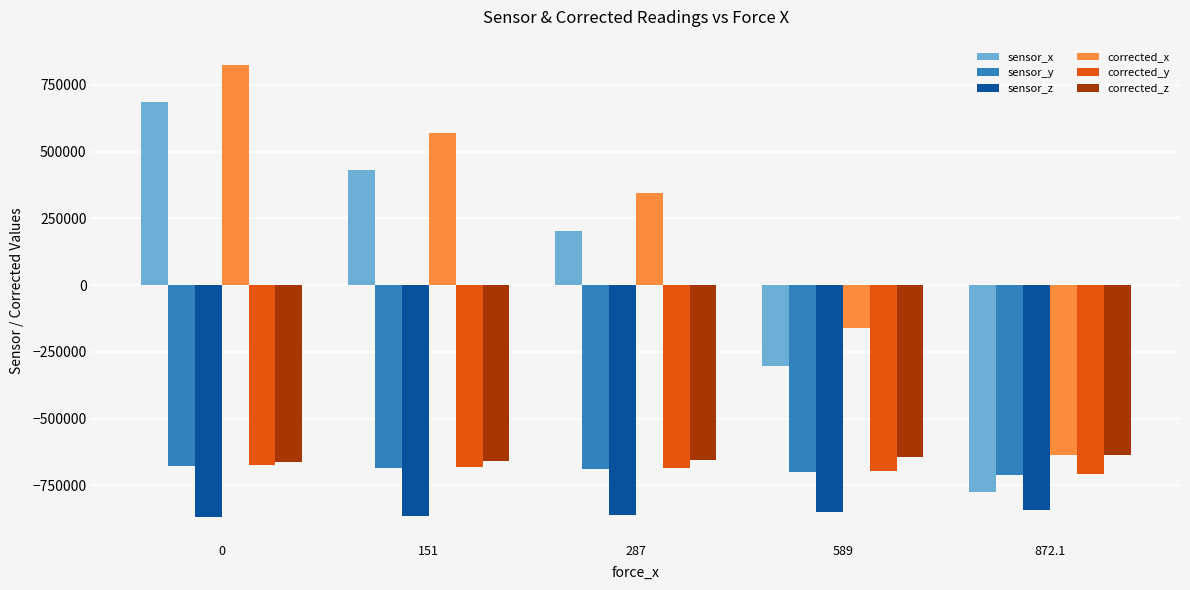

What is the difference between the highest and lowest values at 0?

1693320